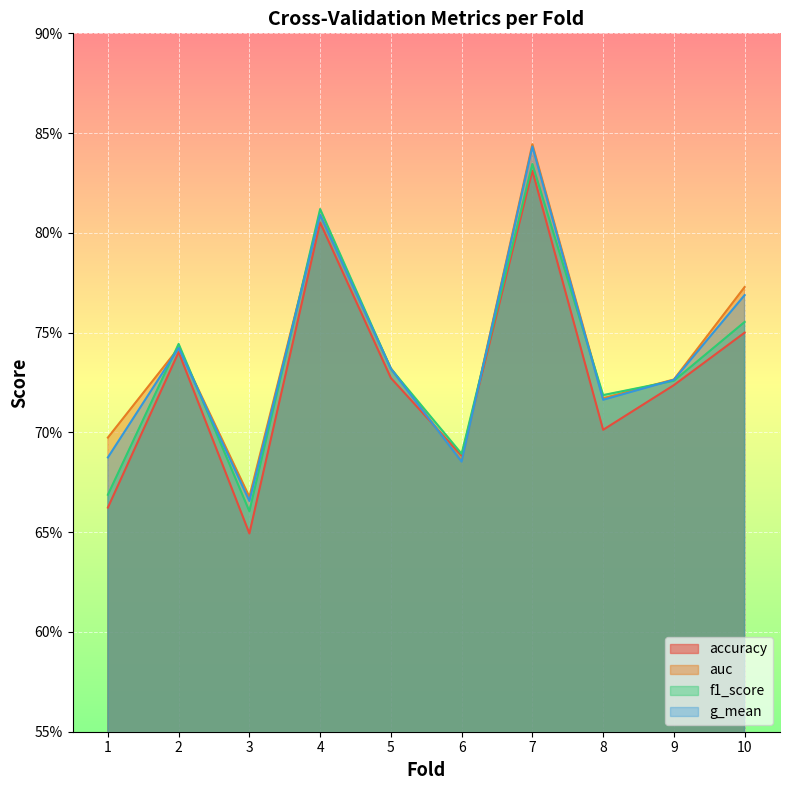

What is the value of the f1_score point at the 4th from the left?

0.8